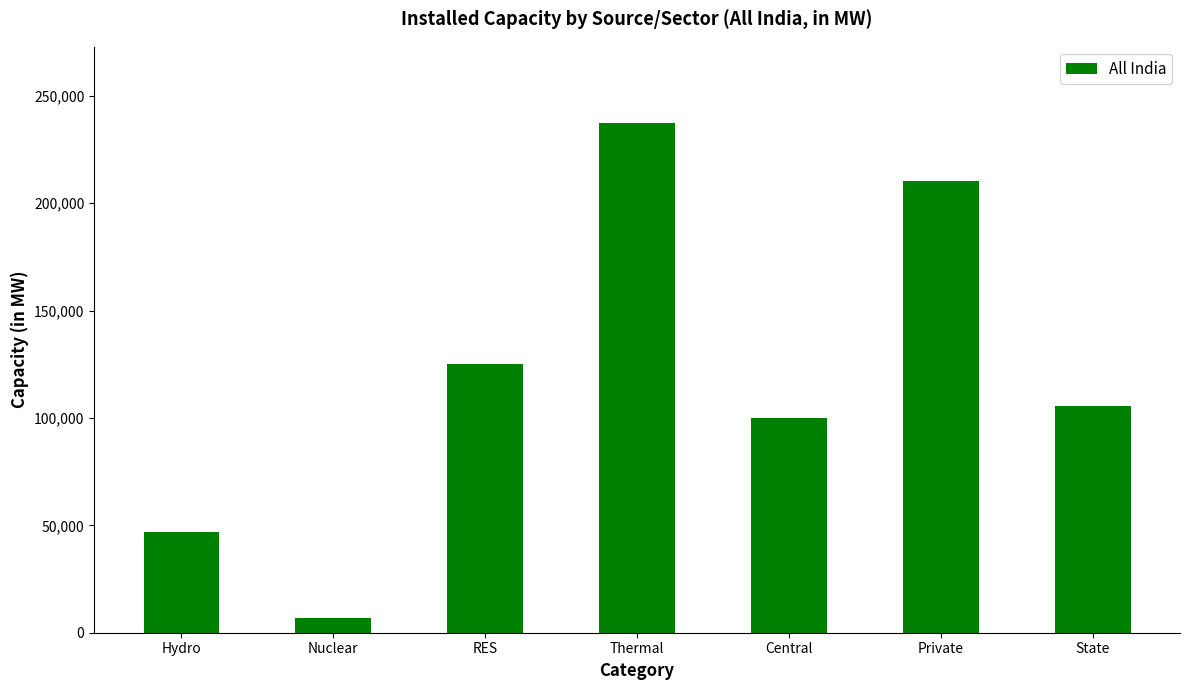

The value at Hydro is 46850.2. True or false?

True